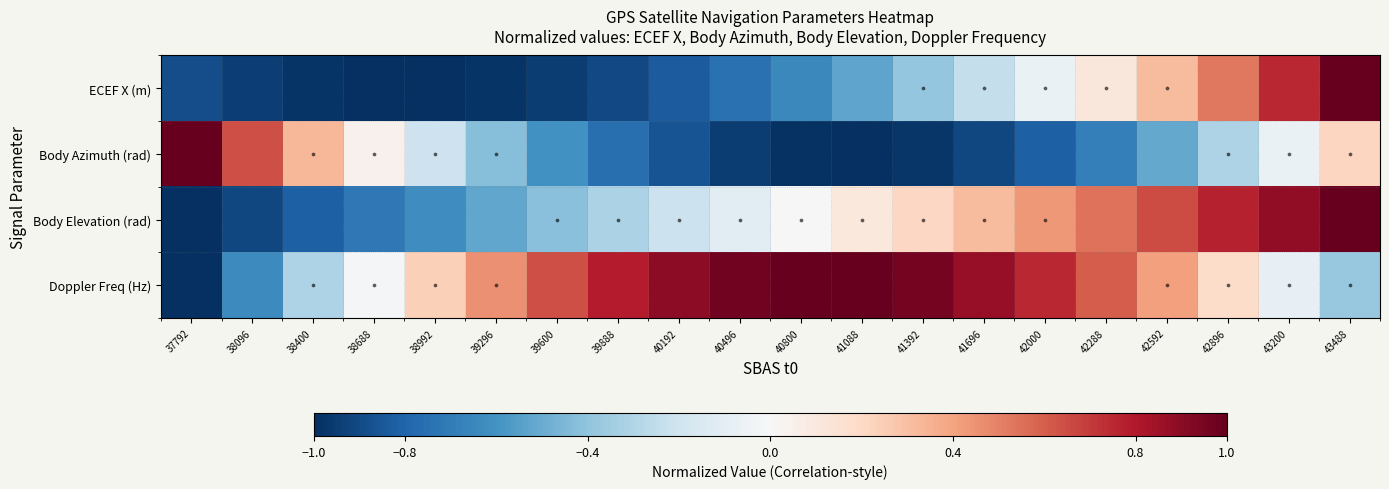

What is the greatest value displayed?

1.0